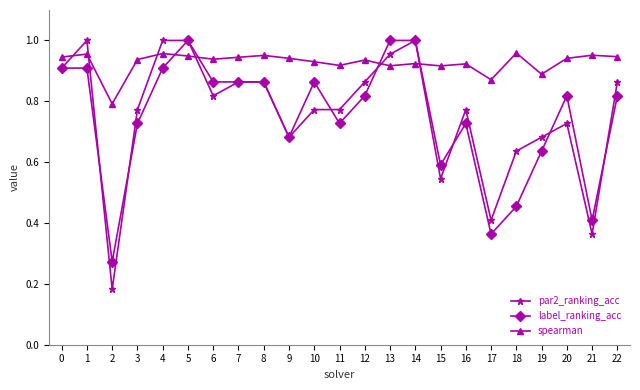

Which series ends up on top after the final intersection of par2_ranking_acc and spearman?

spearman